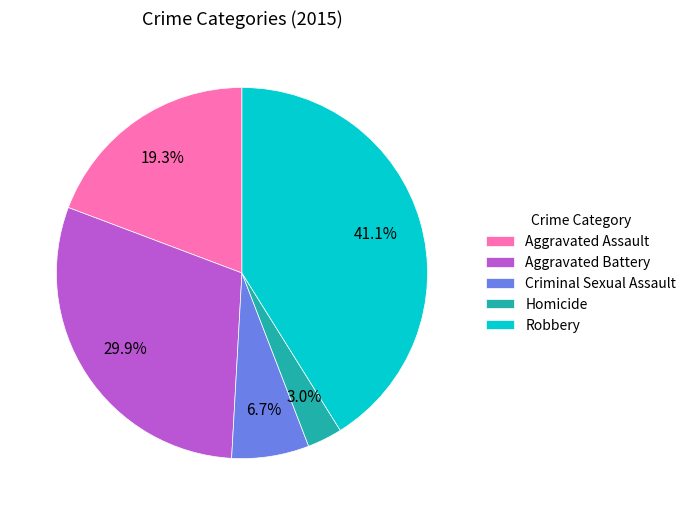

What percentage is the Robbery slice, to the nearest percent?

41%